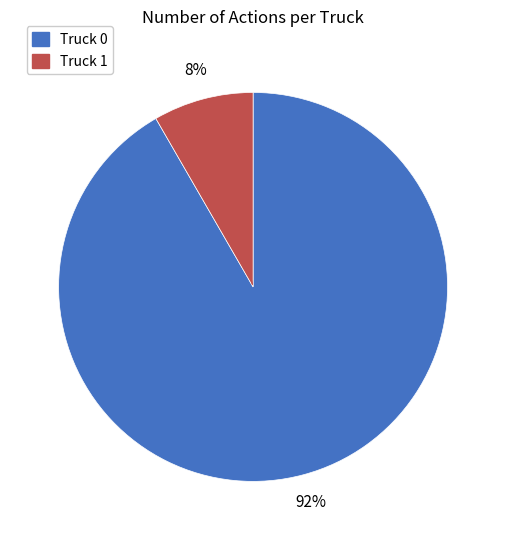

Combined, do Truck 0 and Truck 1 account for over 50%?

Yes